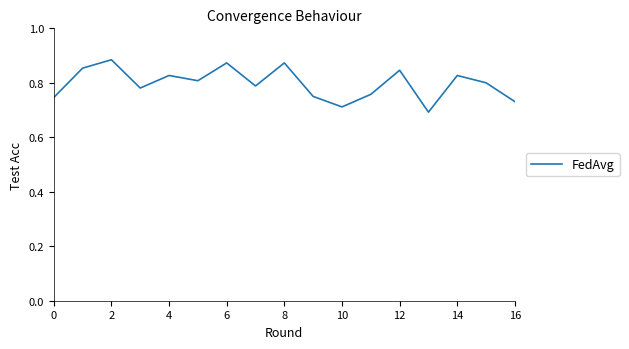

Does the chart have visible grid lines?

No